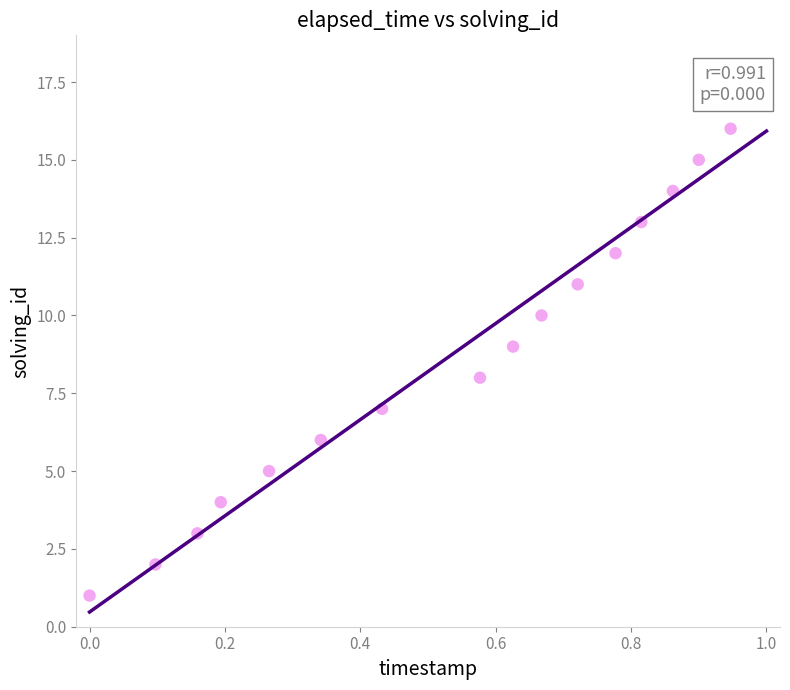

What is the range of Y values (max minus min)?

16